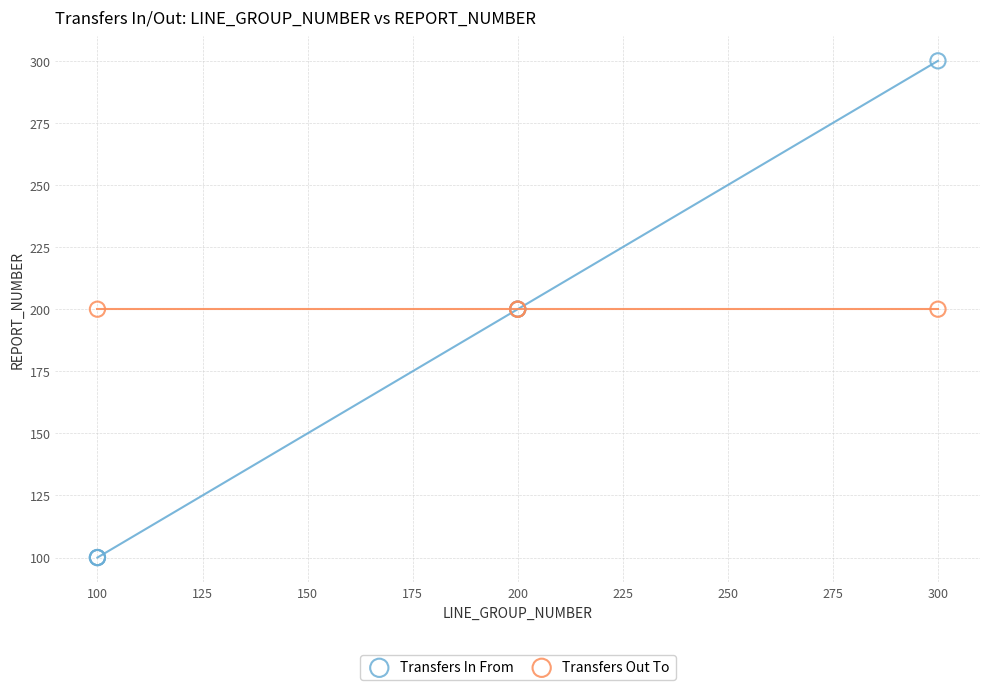

Which series contains the highest Y value?

Transfers In From